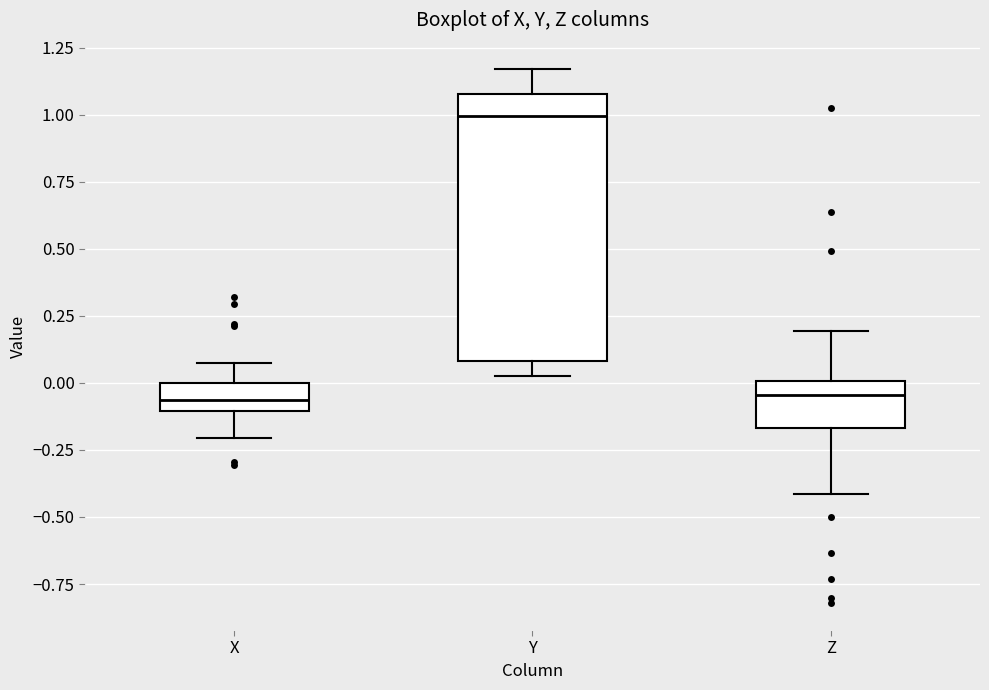

Comparing the boxes themselves (not the whiskers), which one is the tallest?

Y